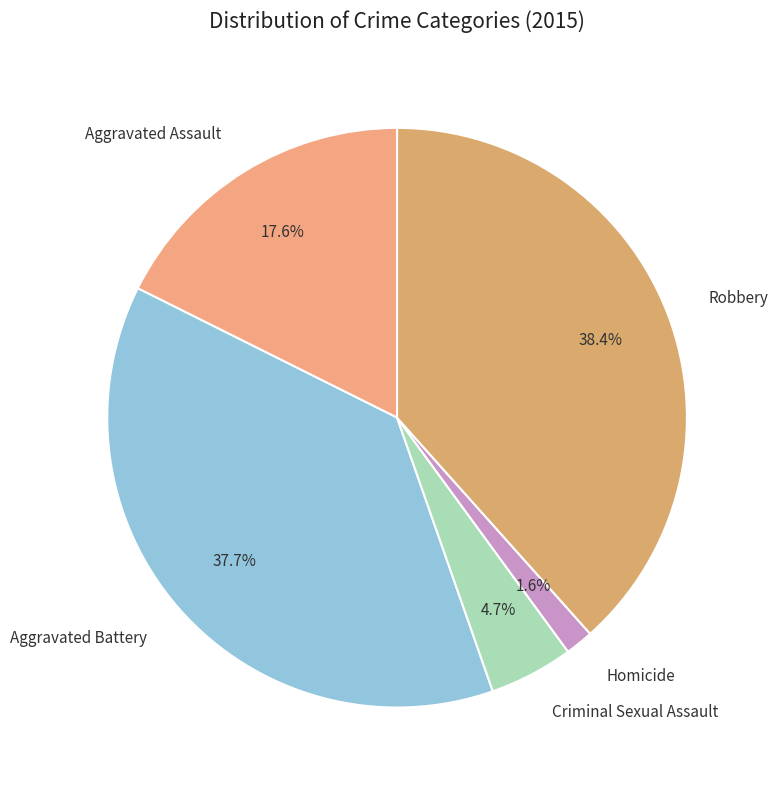

Is the sum of Robbery and Aggravated Assault greater than half?

Yes